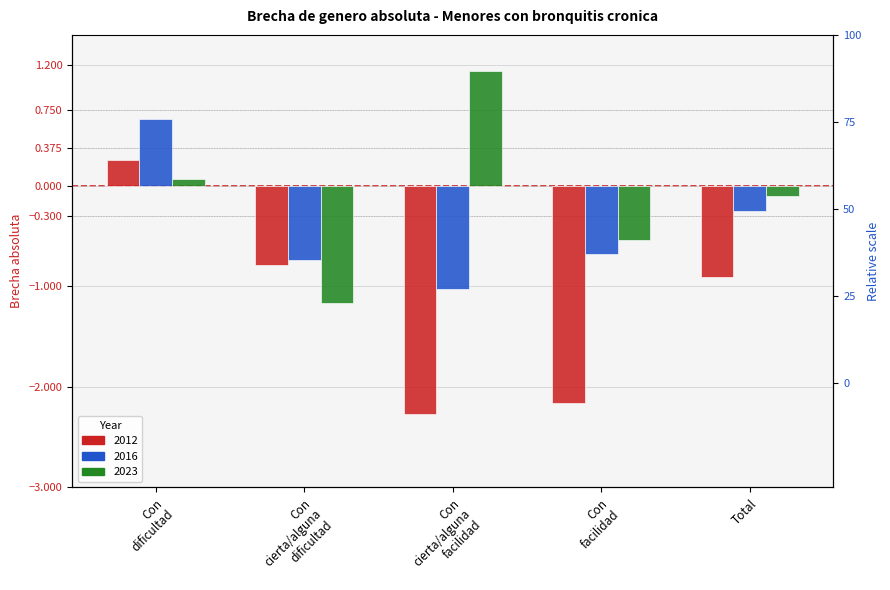

How many distinct data groups are displayed?

3